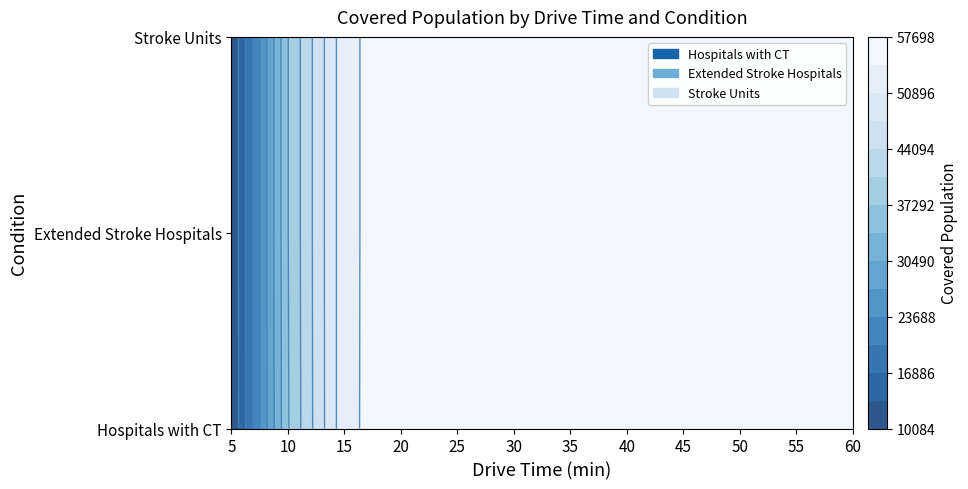

Read the Extended Stroke Hospitals value at 10.

37189